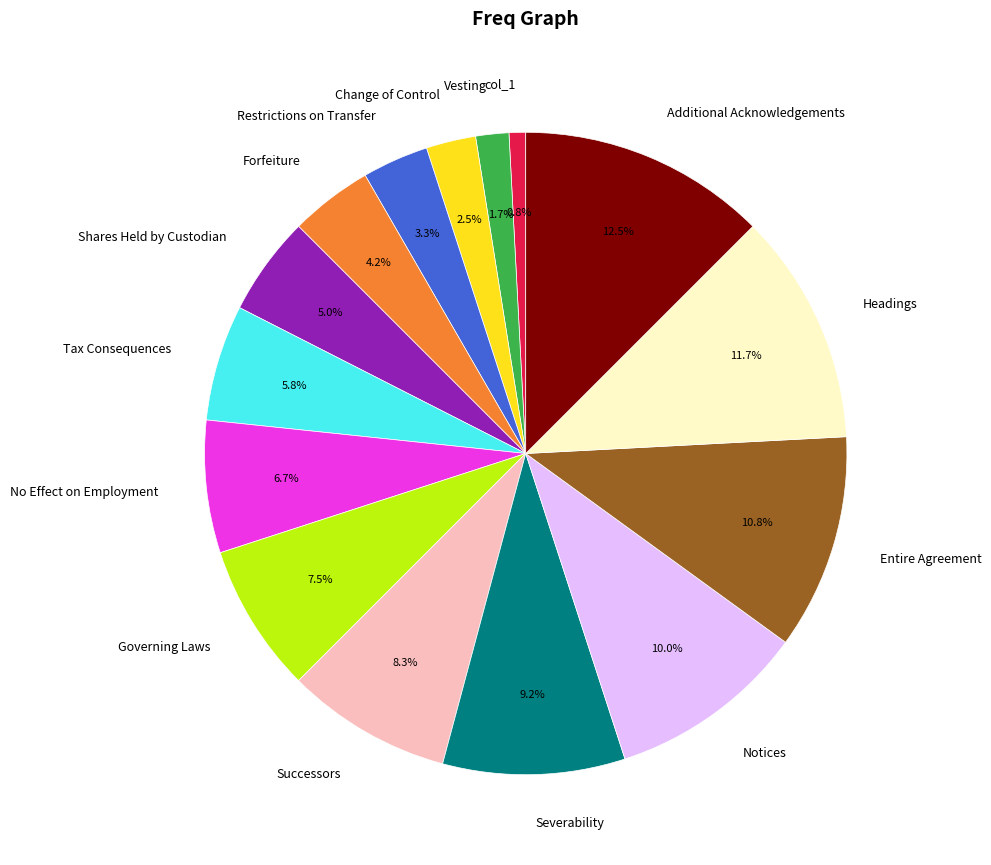

What is the ratio of the value at Notices to the value at Change of Control?

4.0